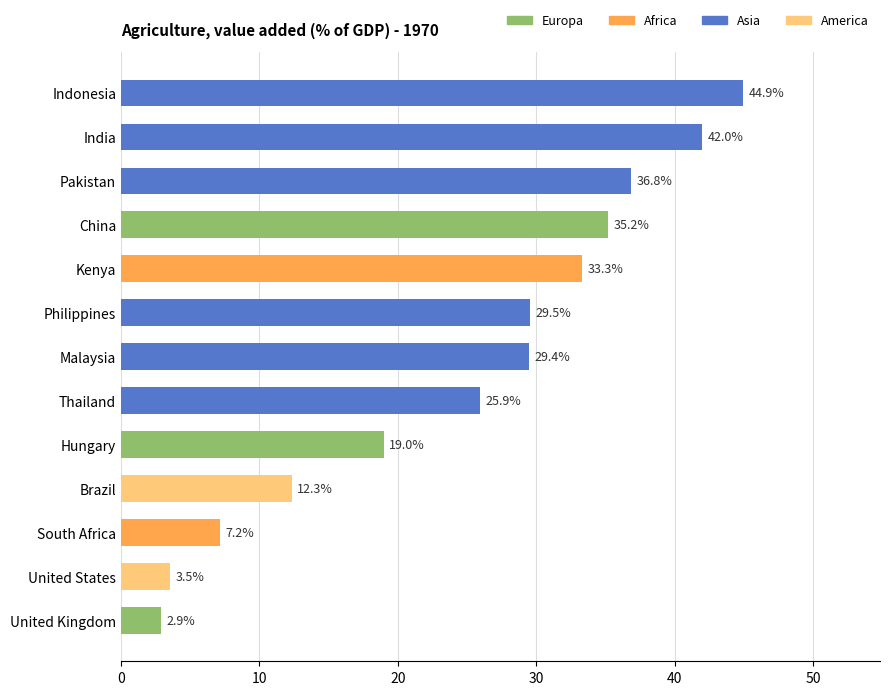

Are the bars grouped side by side (vs. stacked)?

No